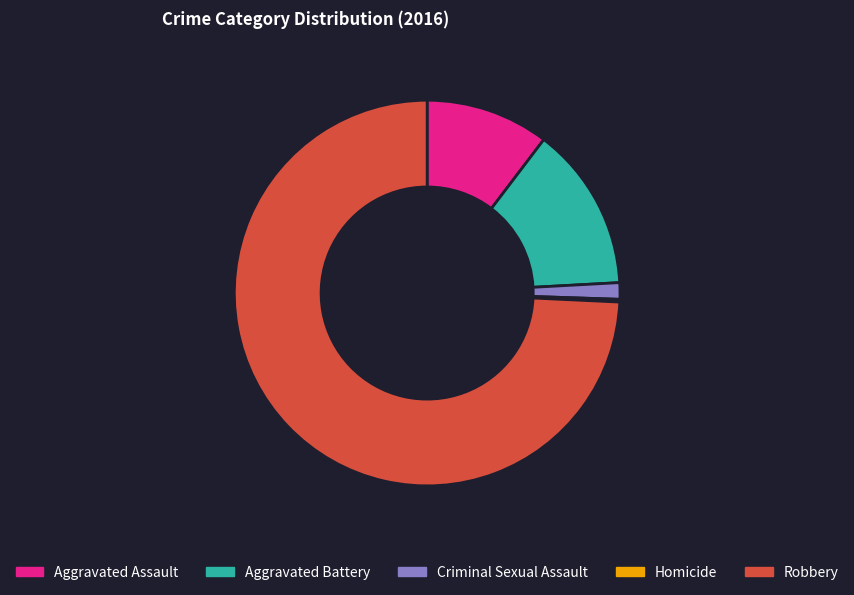

Approximately how many times larger is the value at Robbery compared to Aggravated Assault?

7.2